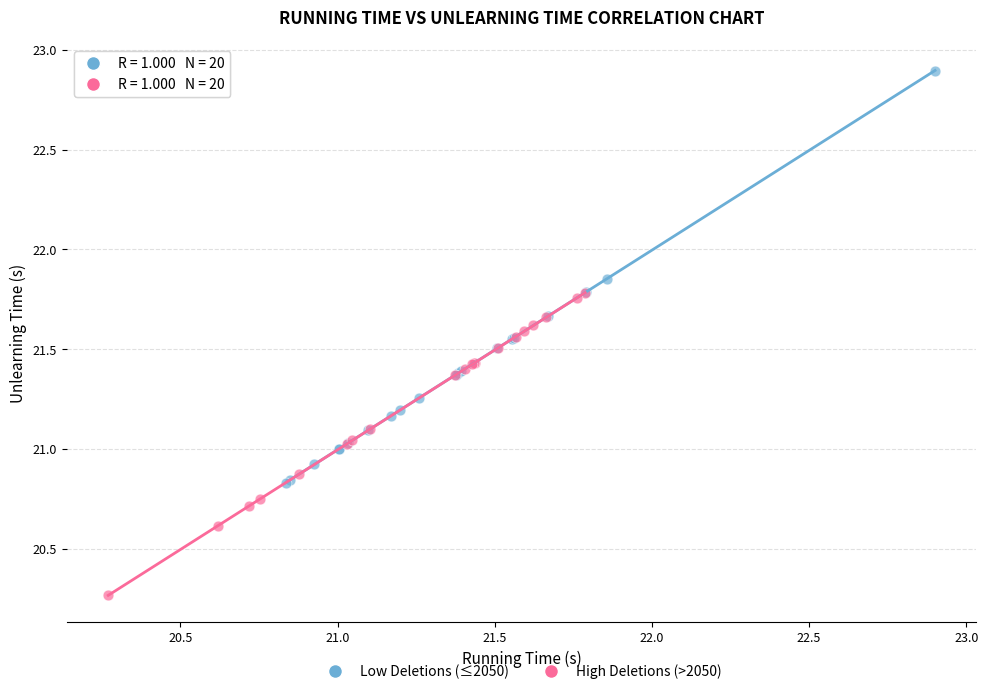

Which series has the largest Y range (max minus min)?

Low Deletions (≤2050)